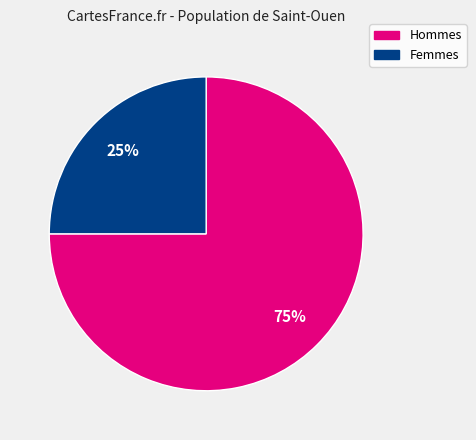

To the nearest percent, what is the difference between the largest and smallest slice percentages?

50%